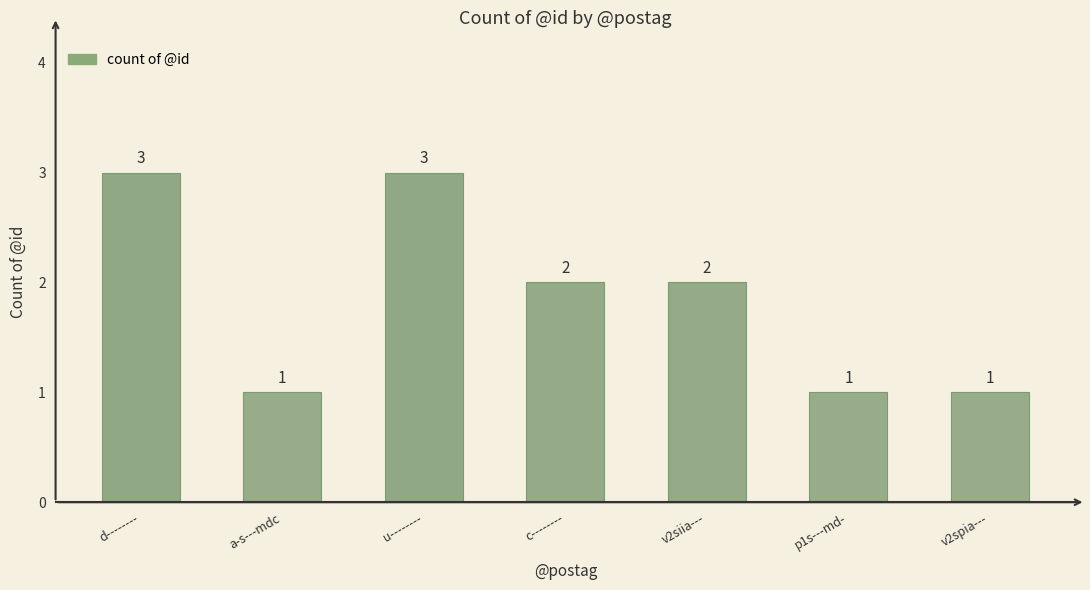

Are the bars grouped side by side (vs. stacked)?

No